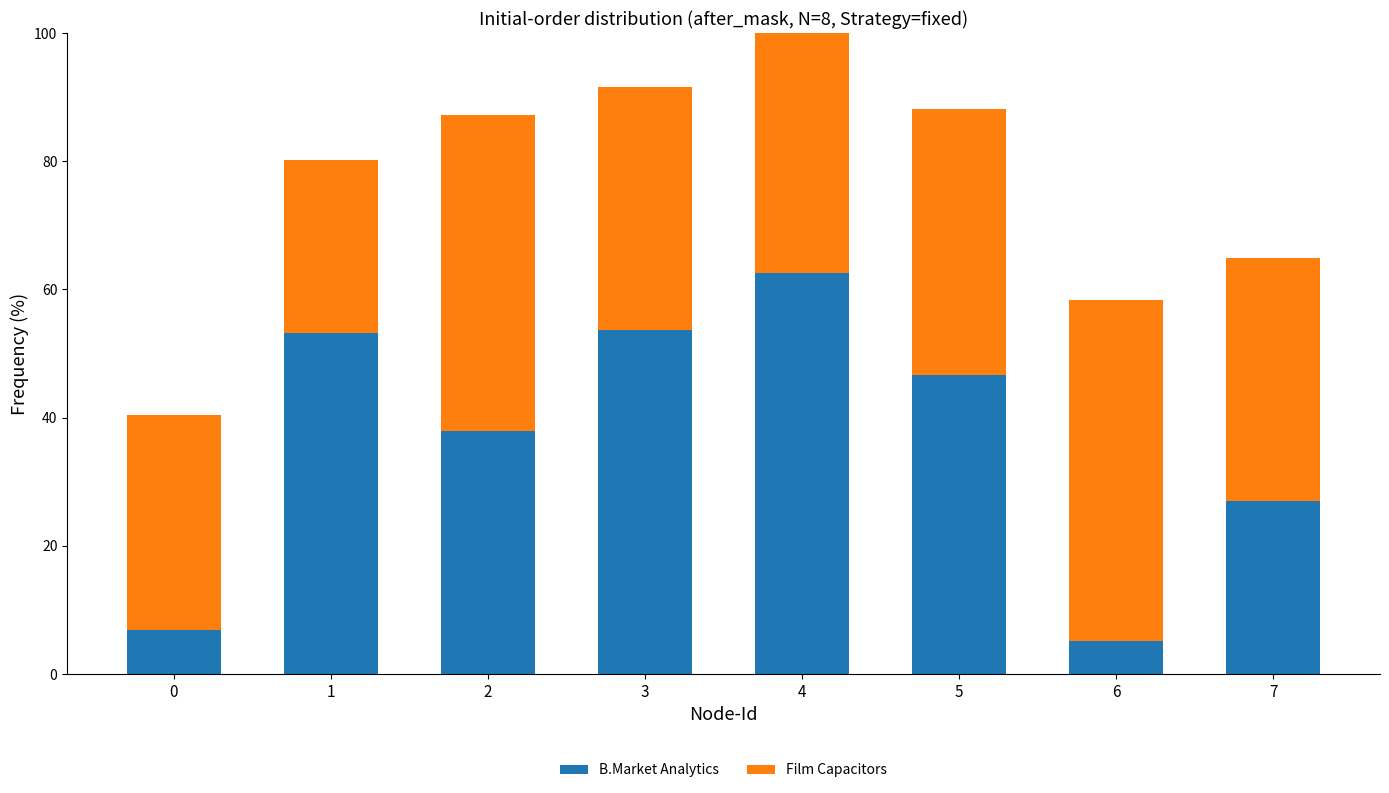

What is the minimum value for B.Market Analytics?

5.2